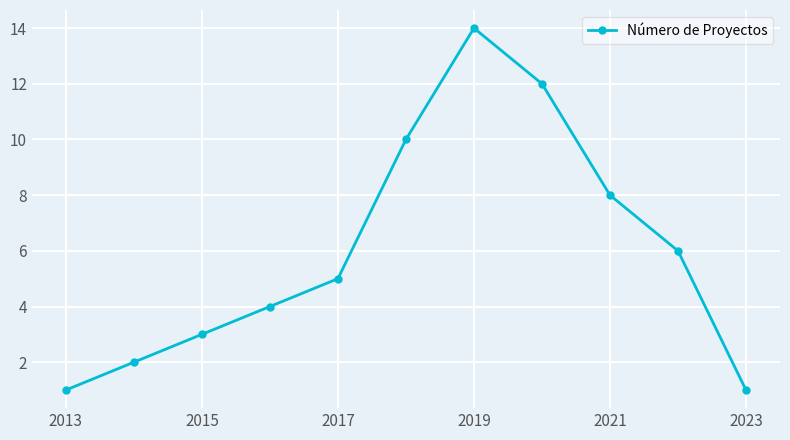

How many data points does each series have?

11